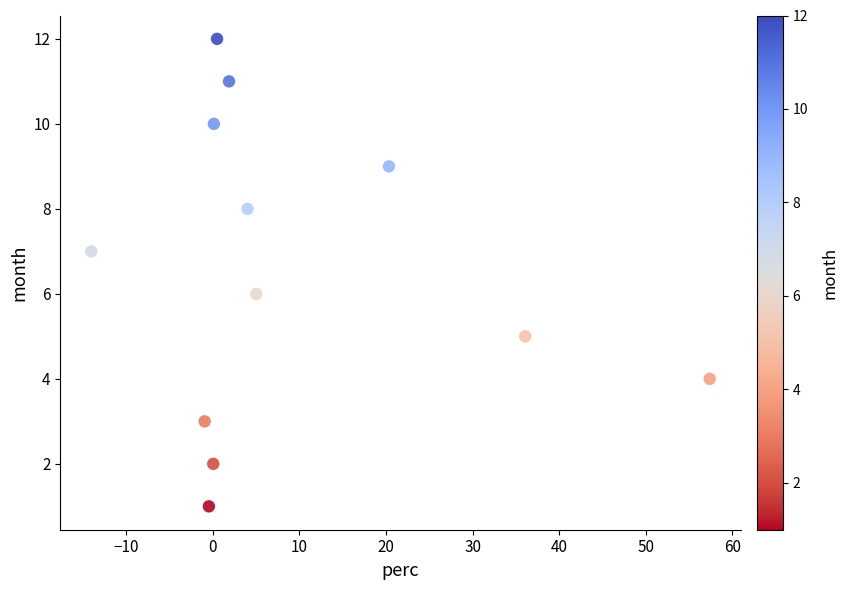

What is the range of Y values (max minus min)?

11